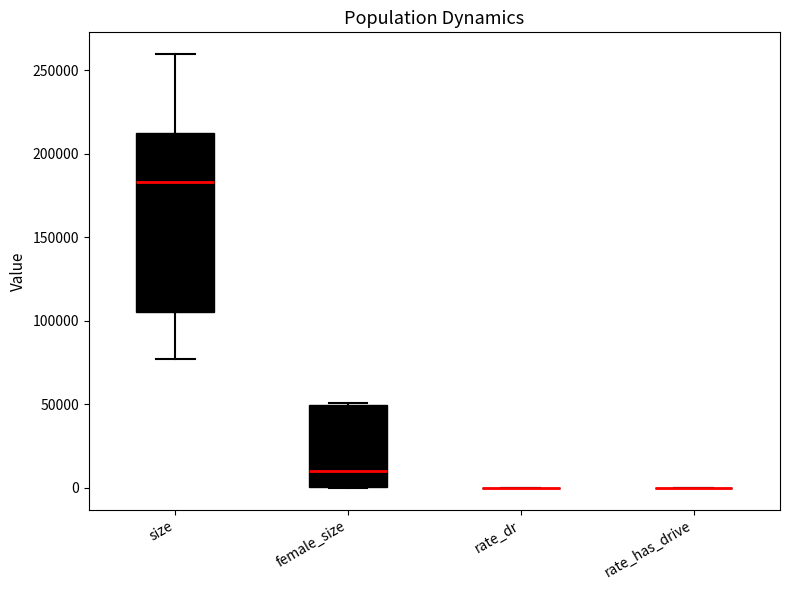

Where does the median line of the box for size sit on the y-axis? The values are not printed on the chart, so give them approximately, as read against the axis.

185000